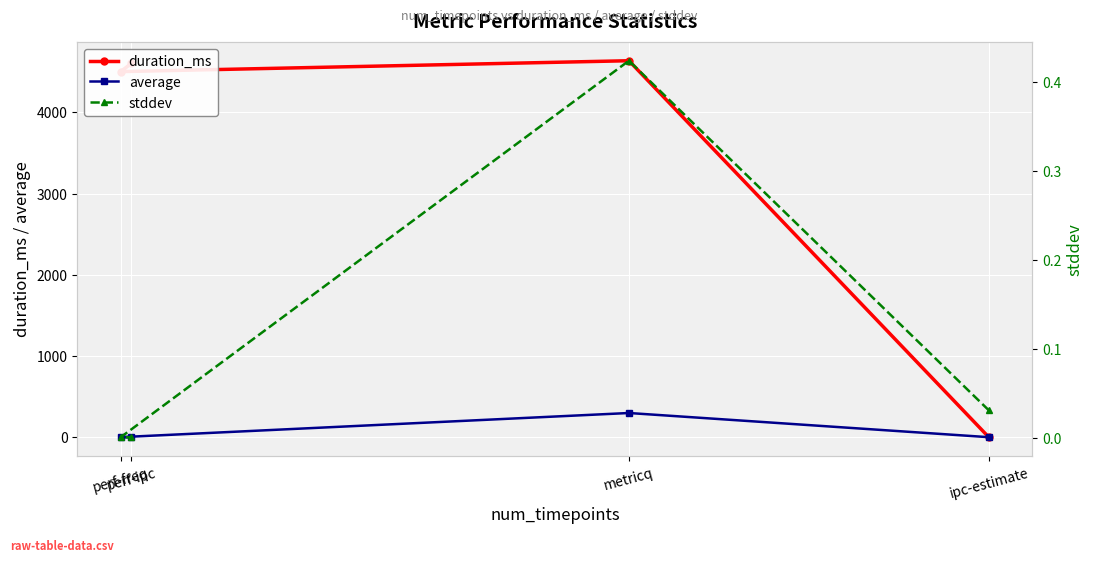

What is the difference between the second highest and minimum values in the average series?

0.5